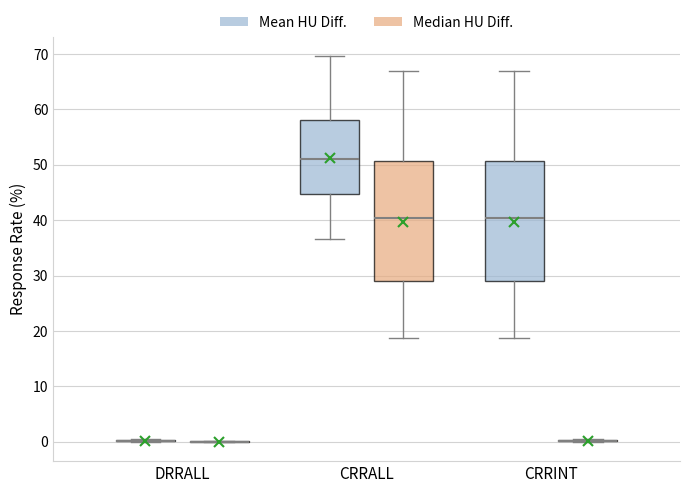

Where does the lower whisker of the box for CRRALL (Median HU Diff.) end on the y-axis? The values are not printed on the chart, so give them approximately, as read against the axis.

19